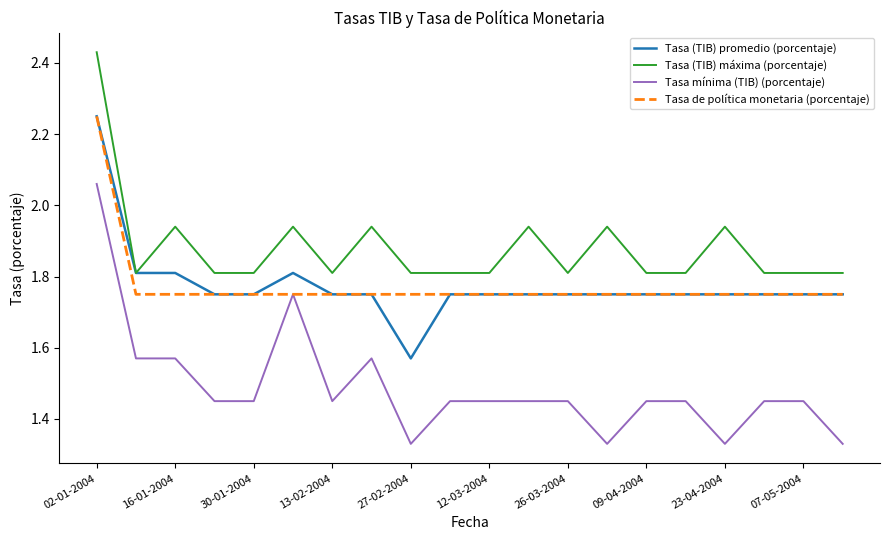

Which series has the largest total across all categories?

Tasa (TIB) máxima (porcentaje)